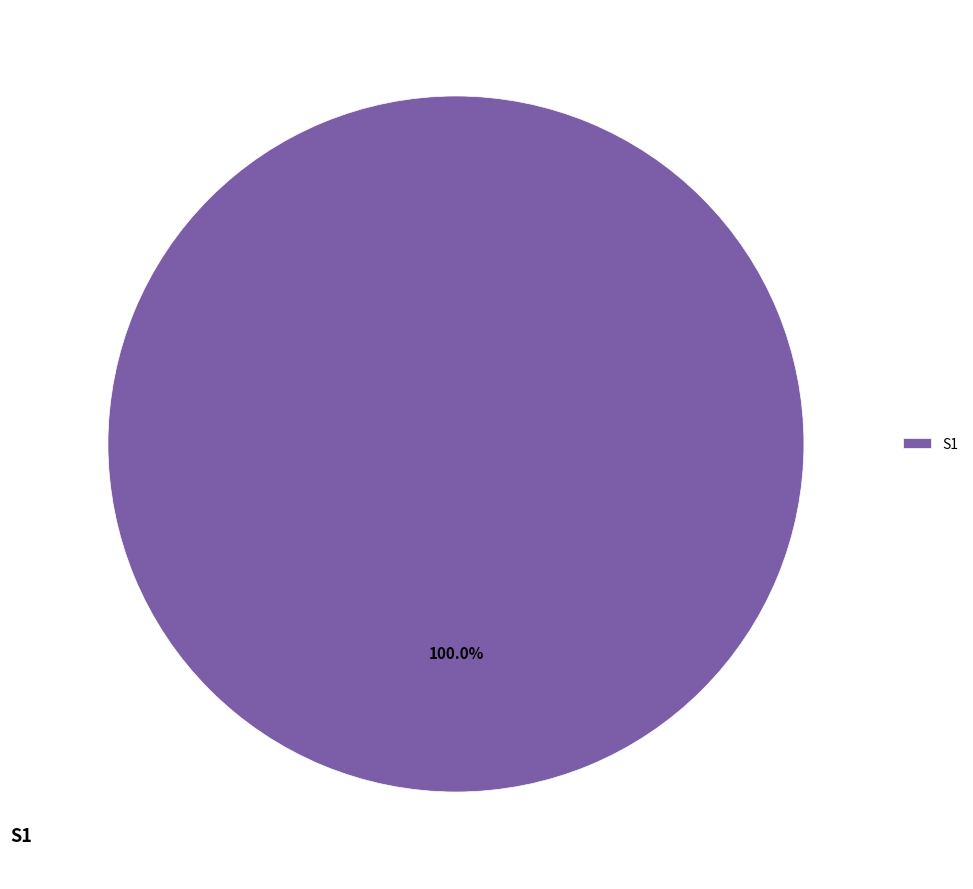

Count the number of slices in the pie.

1